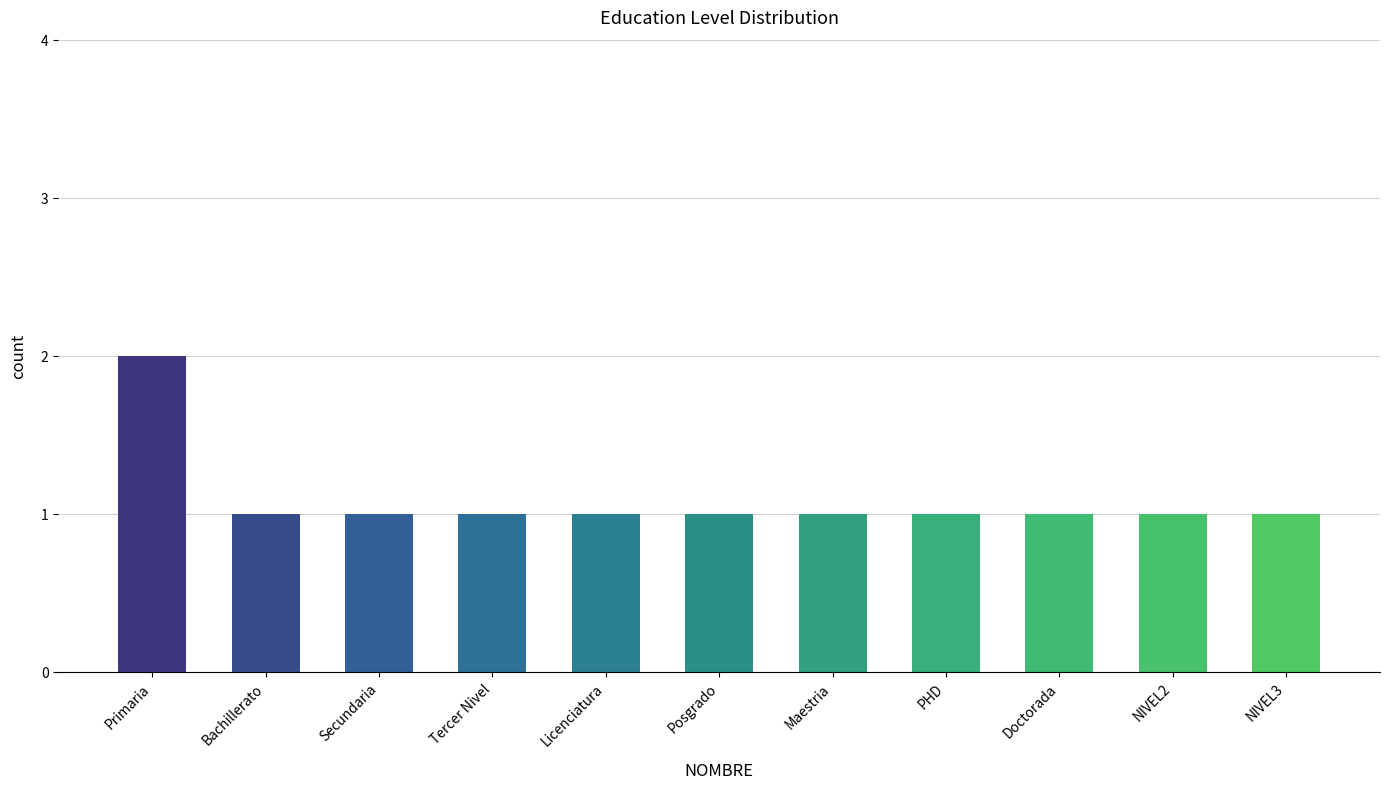

The chart shows a value of 2 at PHD. True or false?

False